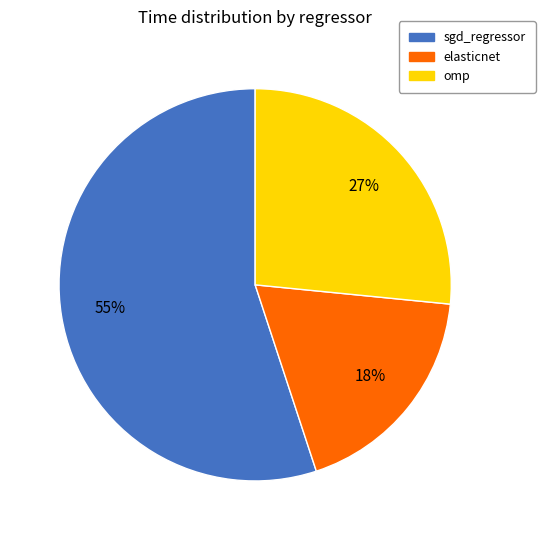

To the nearest percent, what is the difference between the omp and sgd_regressor slice percentages?

28%